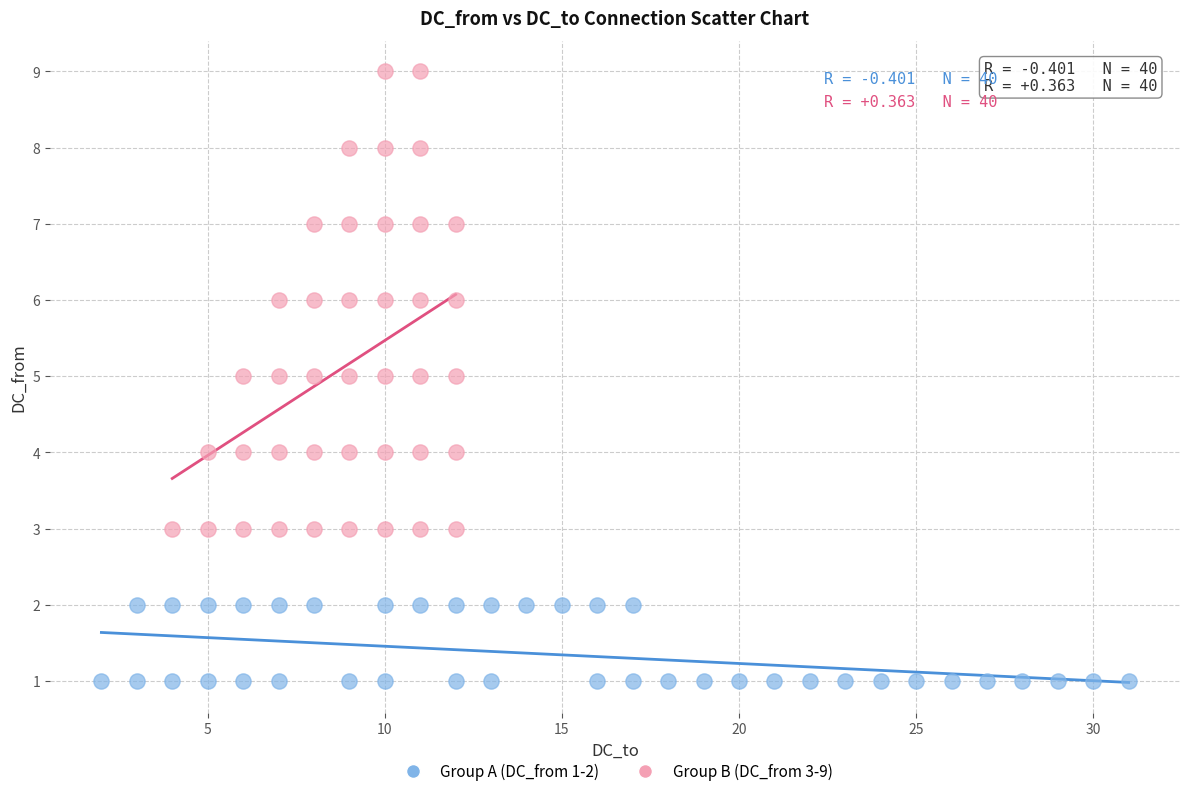

Which series reaches the minimum Y coordinate?

Group A (DC_from 1-2)